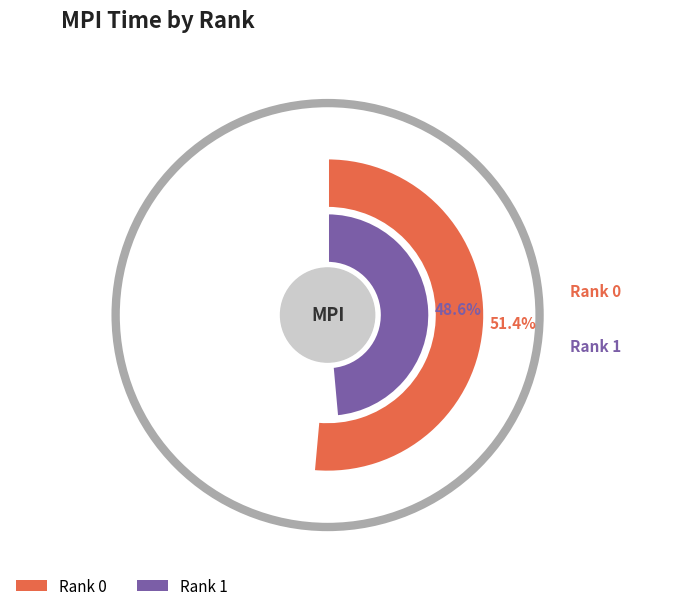

Is the sum of Rank 1 and Rank 0 greater than half?

Yes